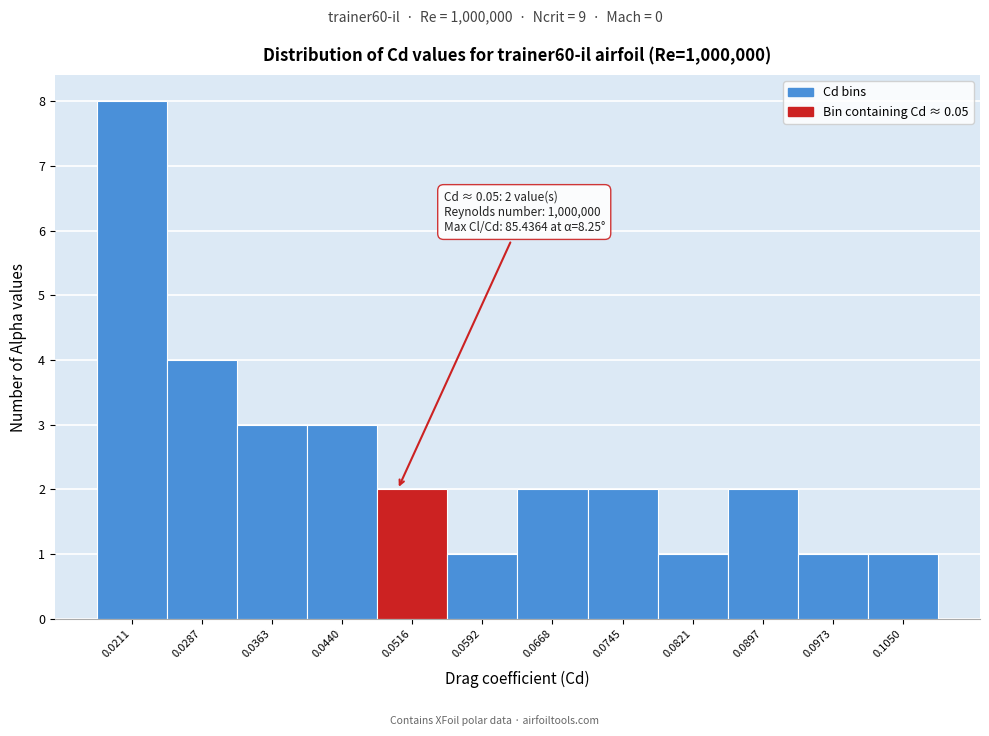

Over which range of the x-axis is the bar tallest?

0.017 to 0.025